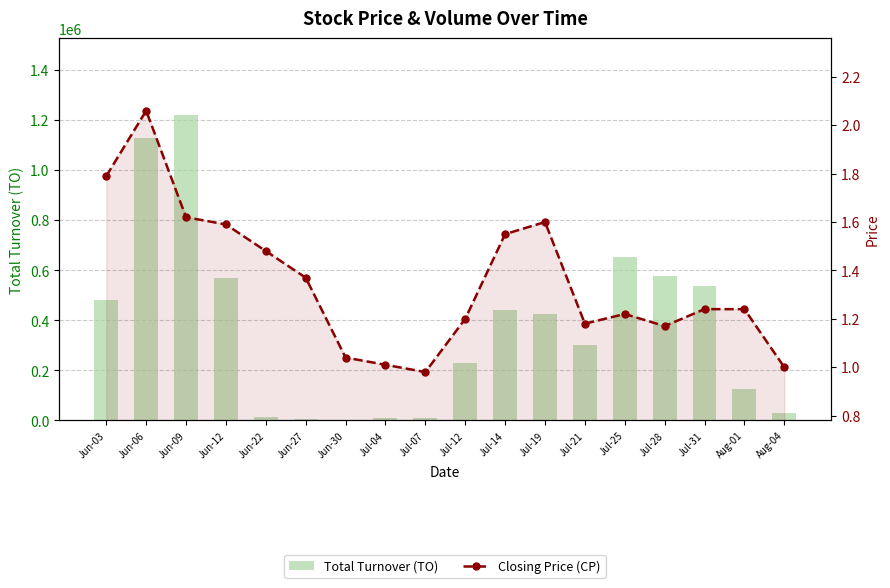

Rank the series by their maximum value, from highest to lowest.

Total Turnover (TO), Closing Price (CP)